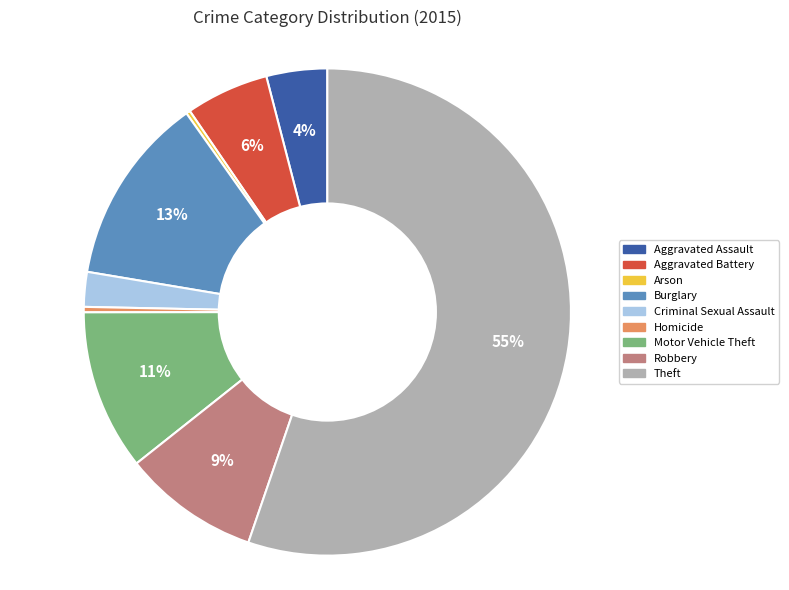

What is the largest slice in the pie chart?

Theft